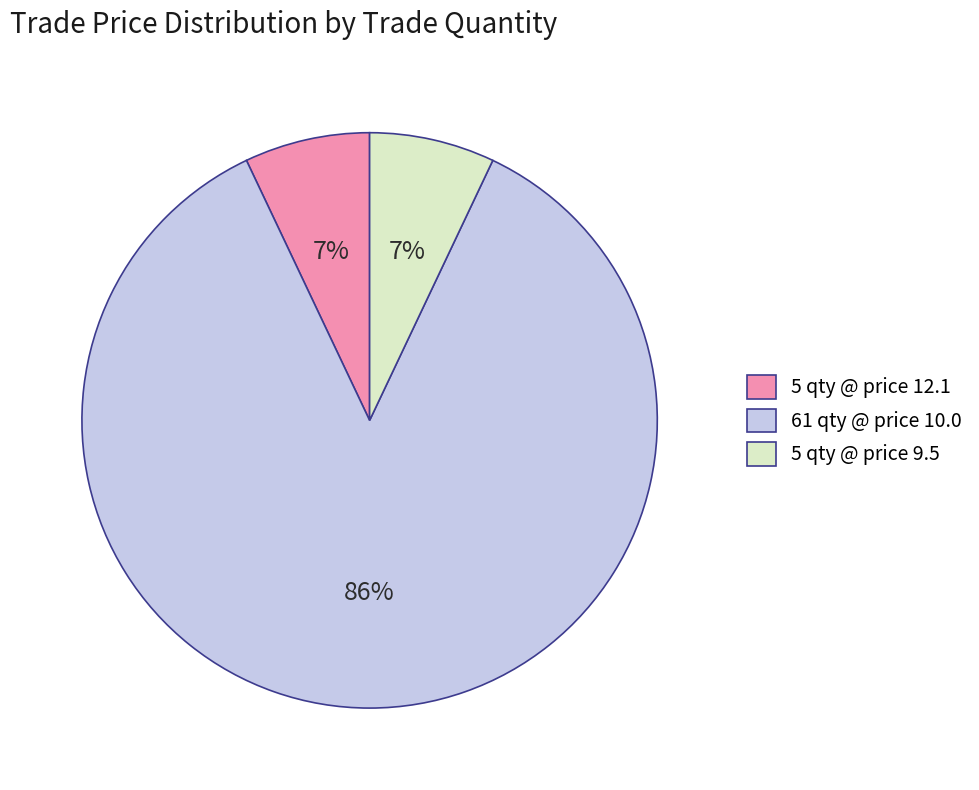

Approximately how many times larger is the value at 5 qty @ price 9.5 compared to 5 qty @ price 12.1?

1.0